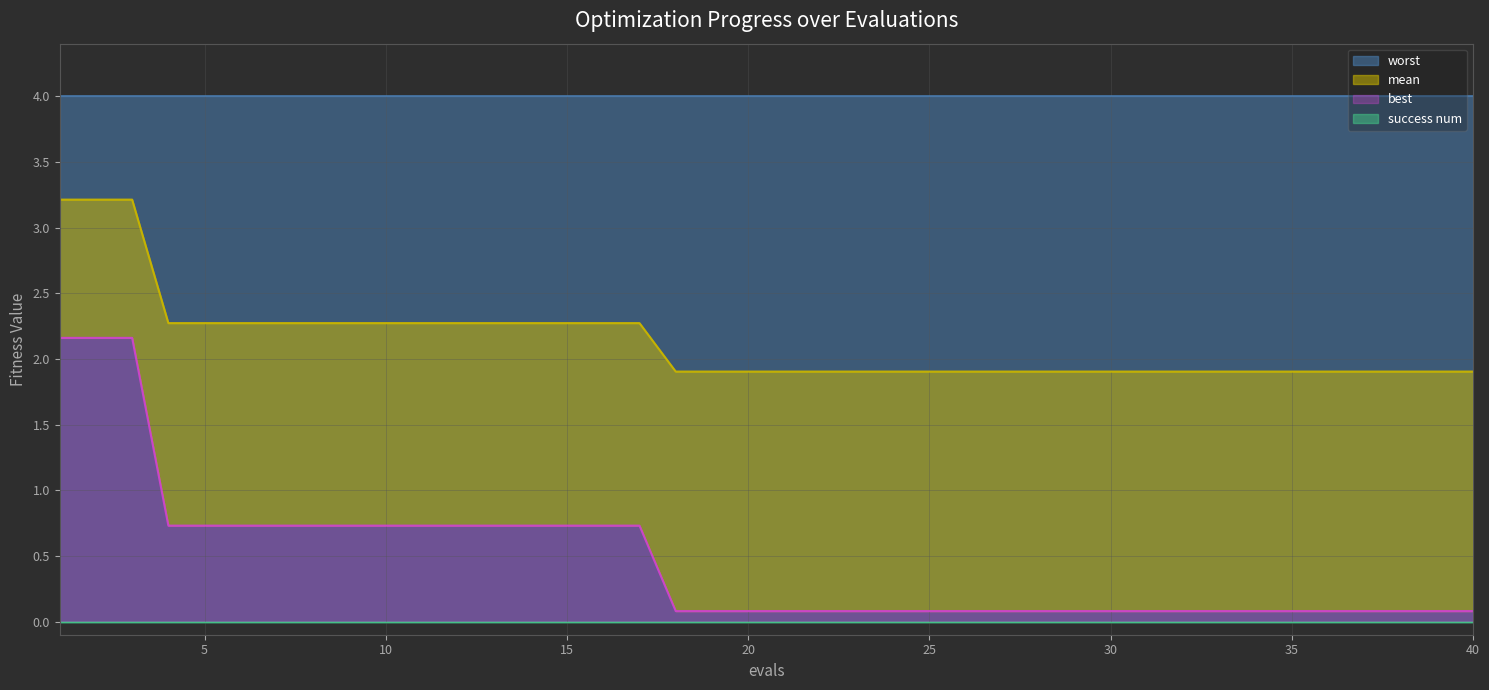

Between 10 and 36, which series saw the biggest shift?

best